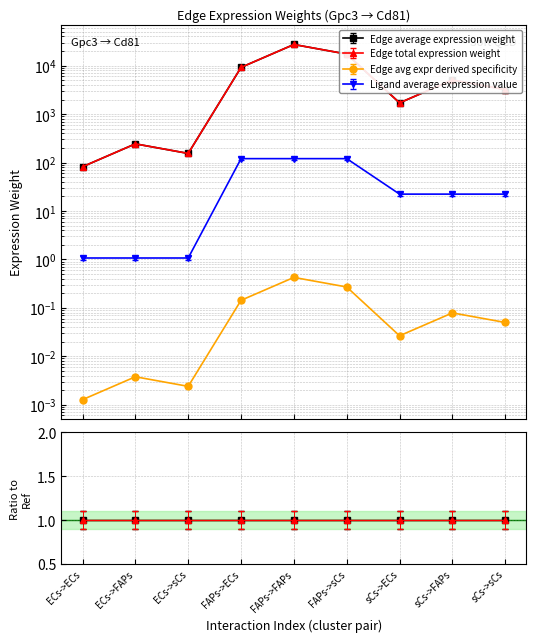

Is this an area chart (filled region under the line)?

No